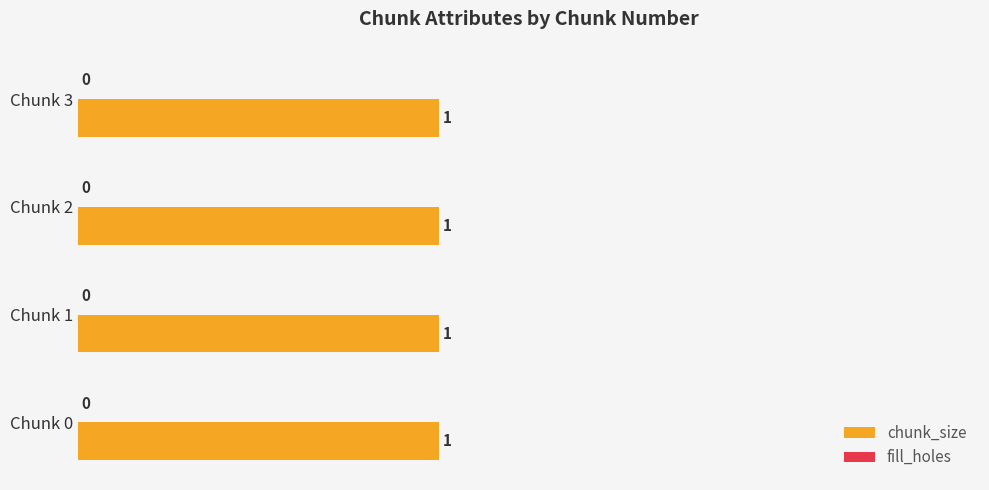

The chunk_size series shows 1 at 0. True or false?

True